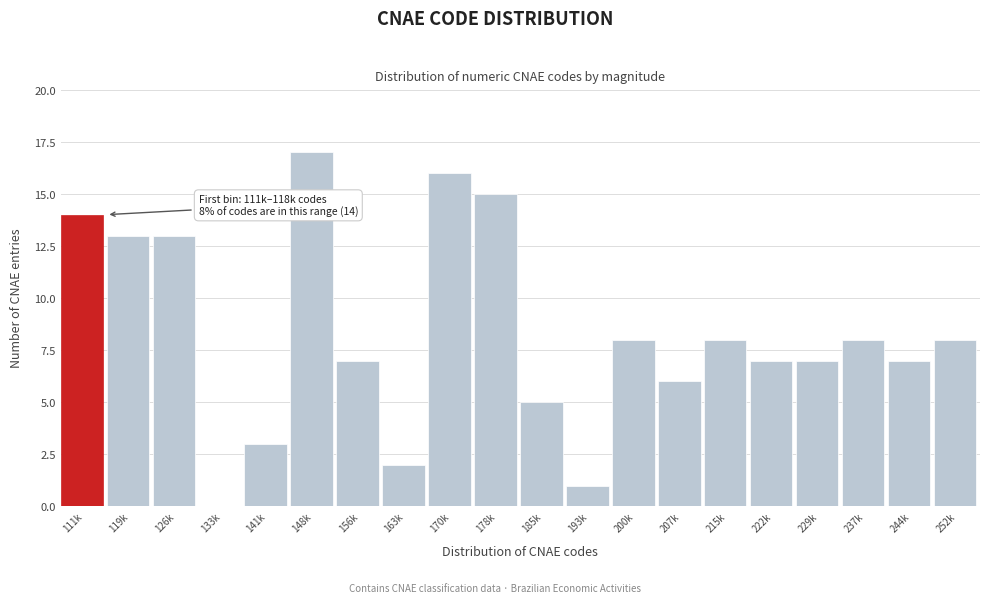

Reading left to right, transcribe all the data shown in this chart.

111k=14	119k=13	126k=13	133k=0	141k=3	148k=17	156k=7	163k=2	170k=16	178k=15	185k=5	193k=1	200k=8	207k=6	215k=8	222k=7	229k=7	237k=8	244k=7	252k=8